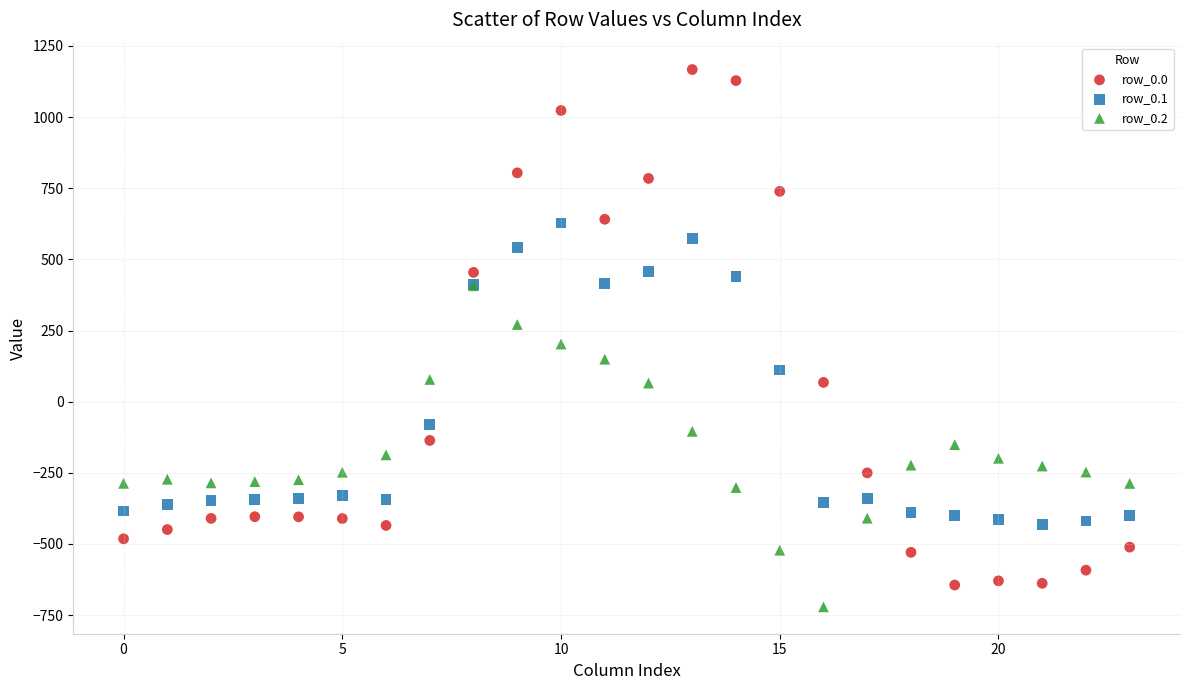

Which series has the widest spread of Y values?

row_0.0